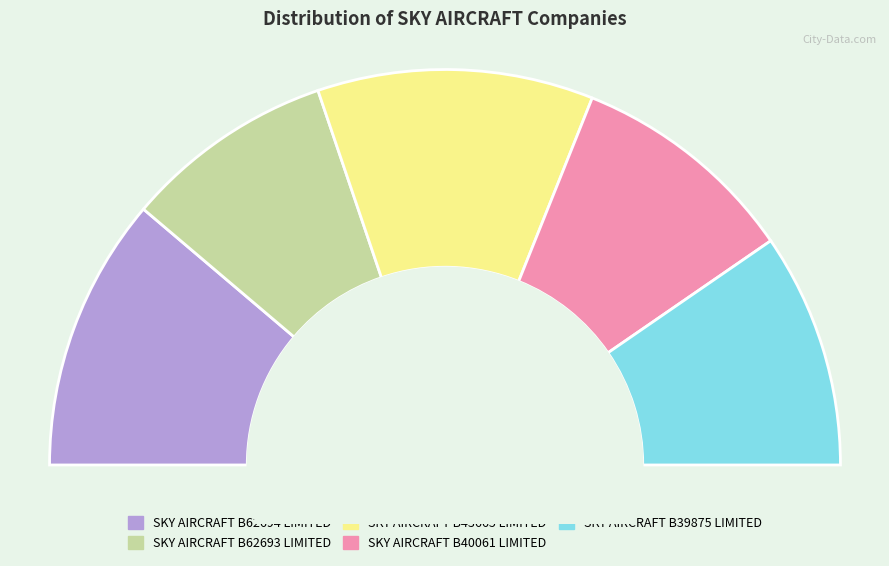

To the nearest percent, what is the combined percentage of SKY AIRCRAFT B39875 LIMITED and SKY AIRCRAFT B43665 LIMITED?

42%